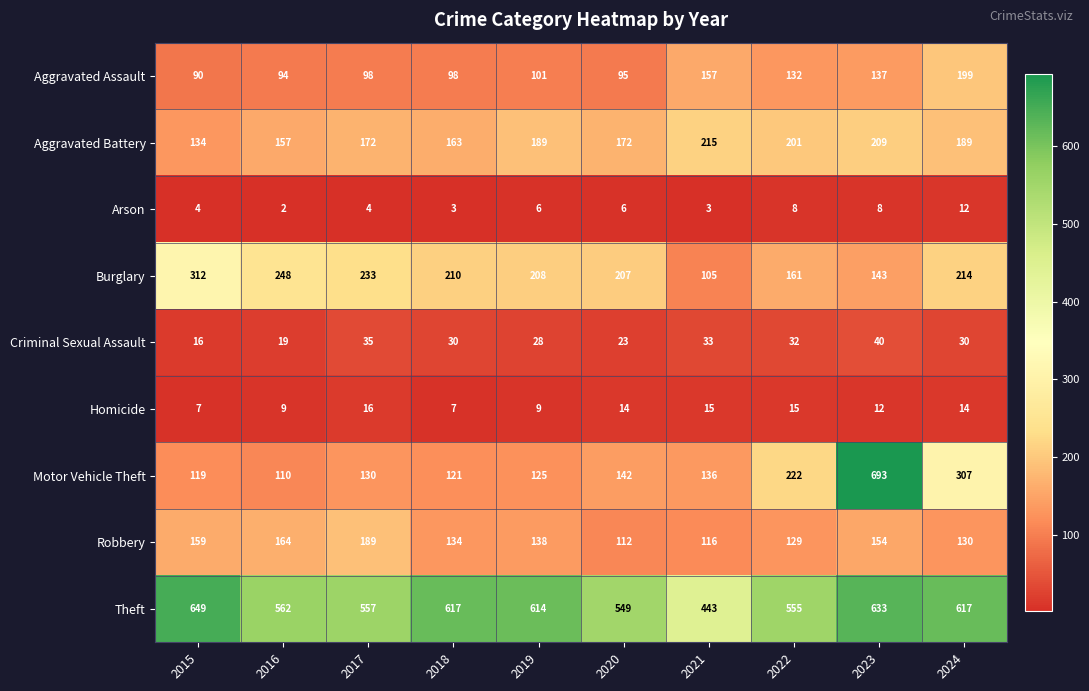

What is the difference between the Burglary values at 2020 and 2018?

3